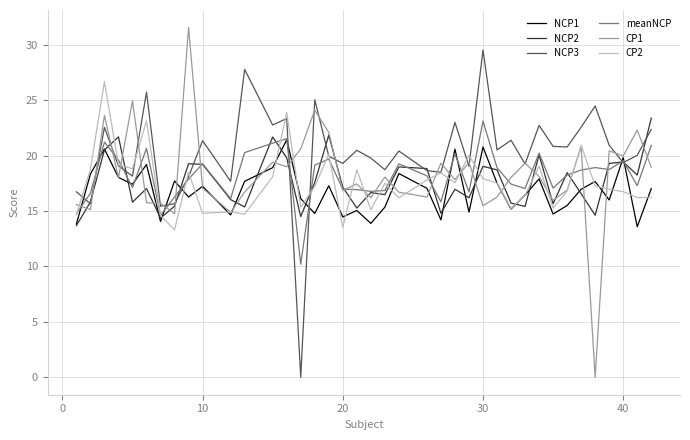

What is the maximum value shown in the chart?

31.6